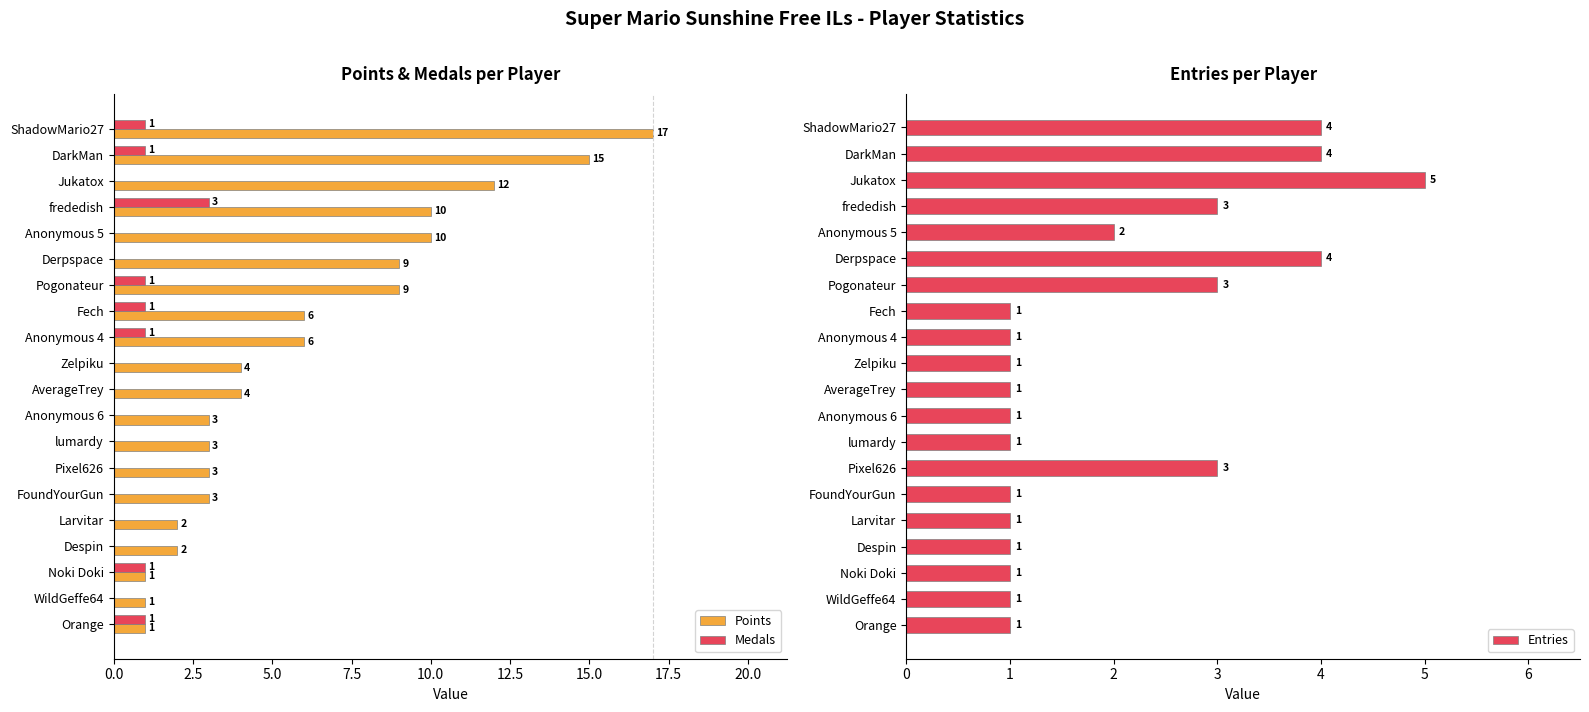

What is the sum of all Medals values?

10